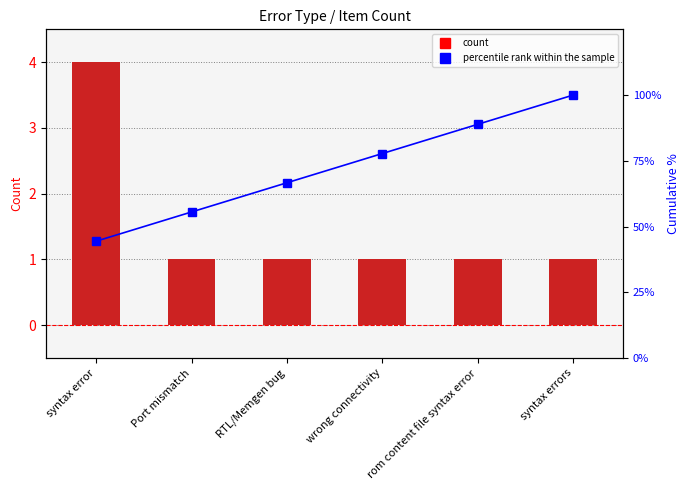

What is the difference between the maximum and minimum values in the percentile rank within the sample series?

55.6